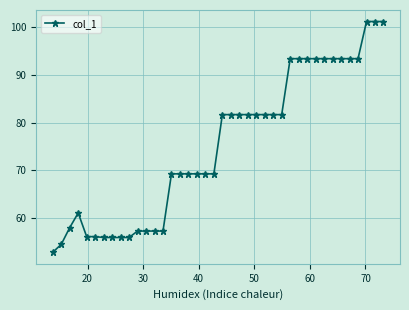

What is the greatest value displayed?

101.2